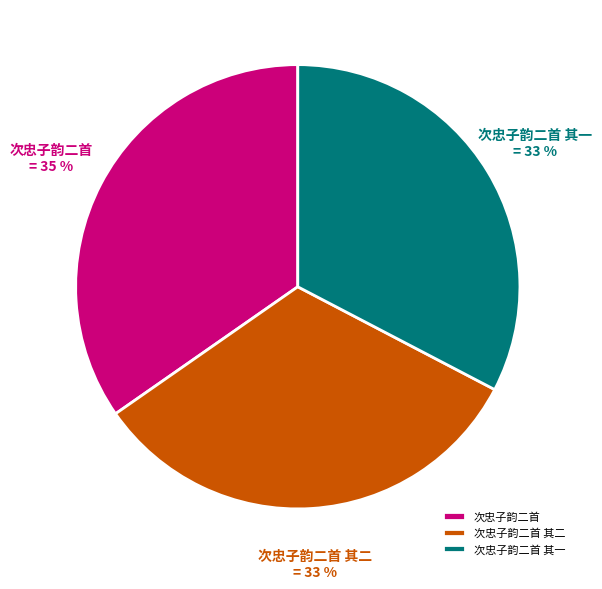

Combined, do 次忠子韵二首 and 次忠子韵二首 其一 account for over 50%?

Yes